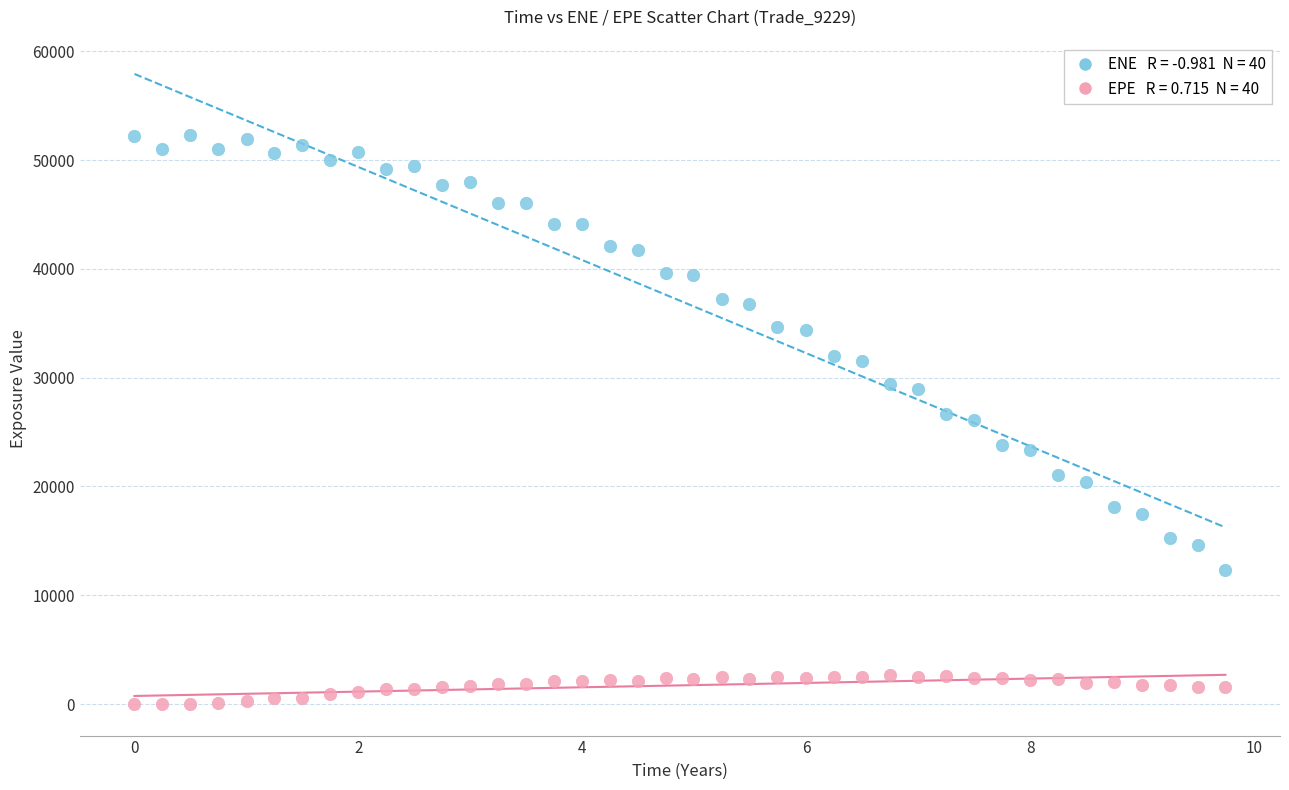

Across all data points, what is the range of X values (max minus min)?

9.7